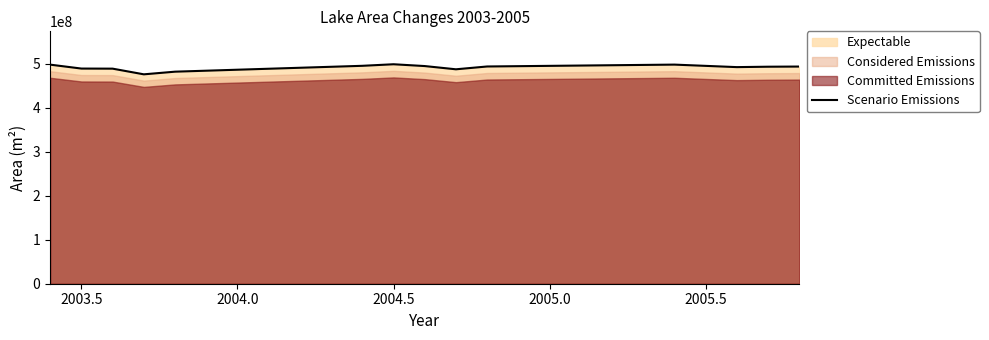

What is the highest value of the Scenario Emissions series?

499316400